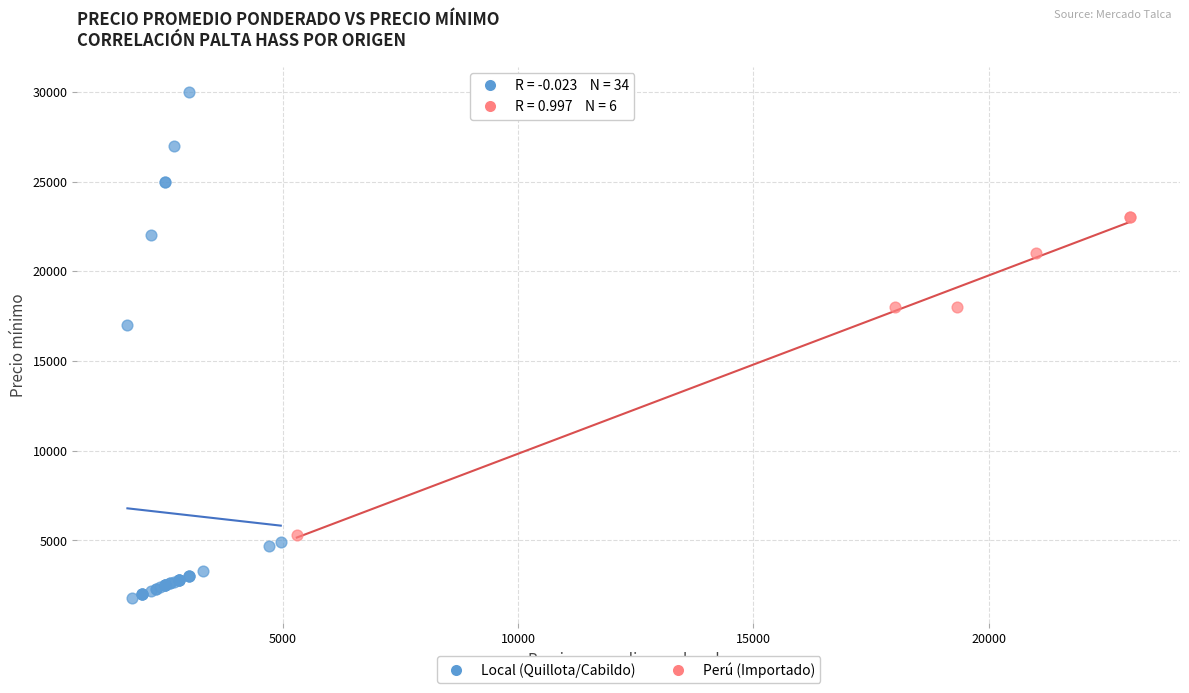

Which series has the largest Y range (max minus min)?

Local (Quillota/Cabildo)